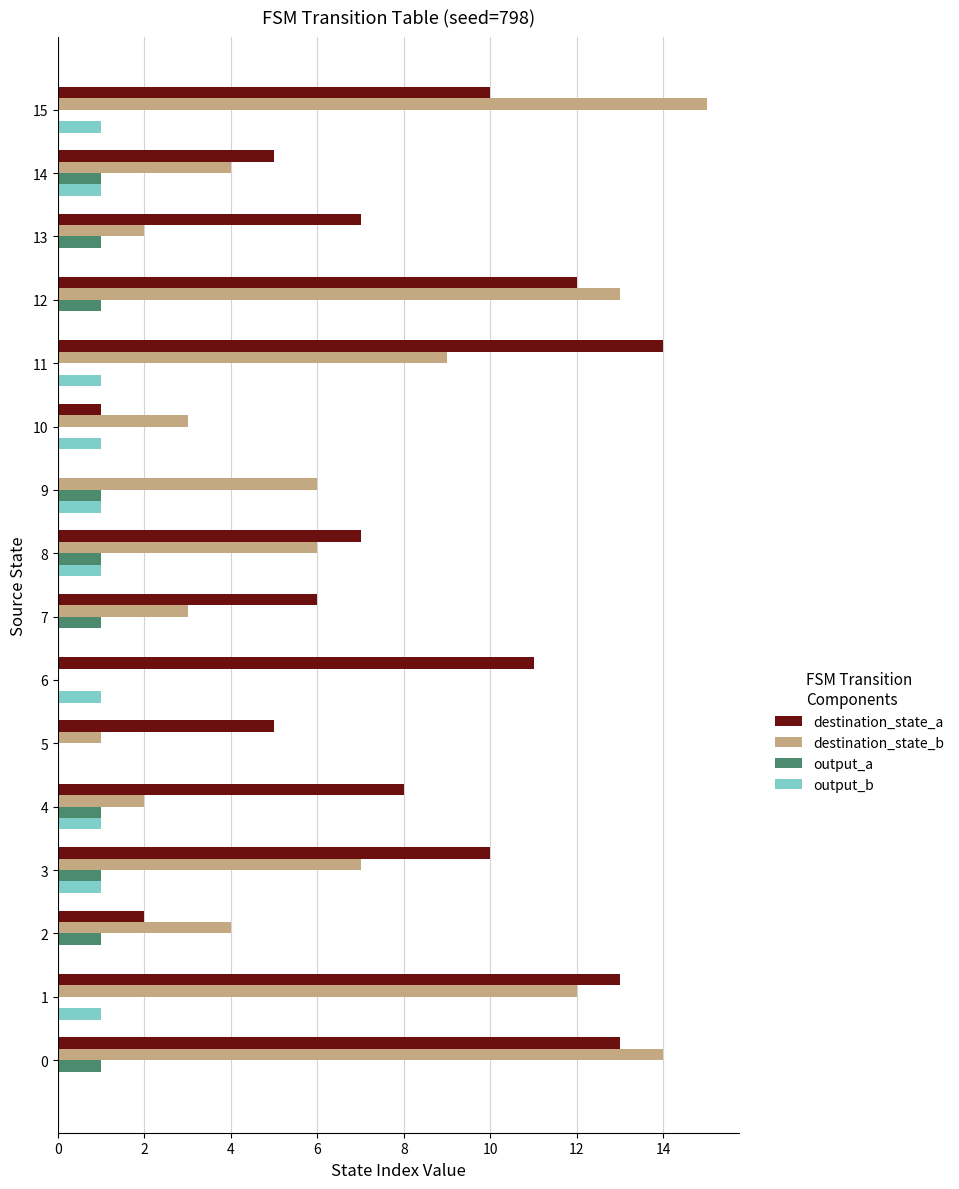

What is the maximum value shown in the chart?

15